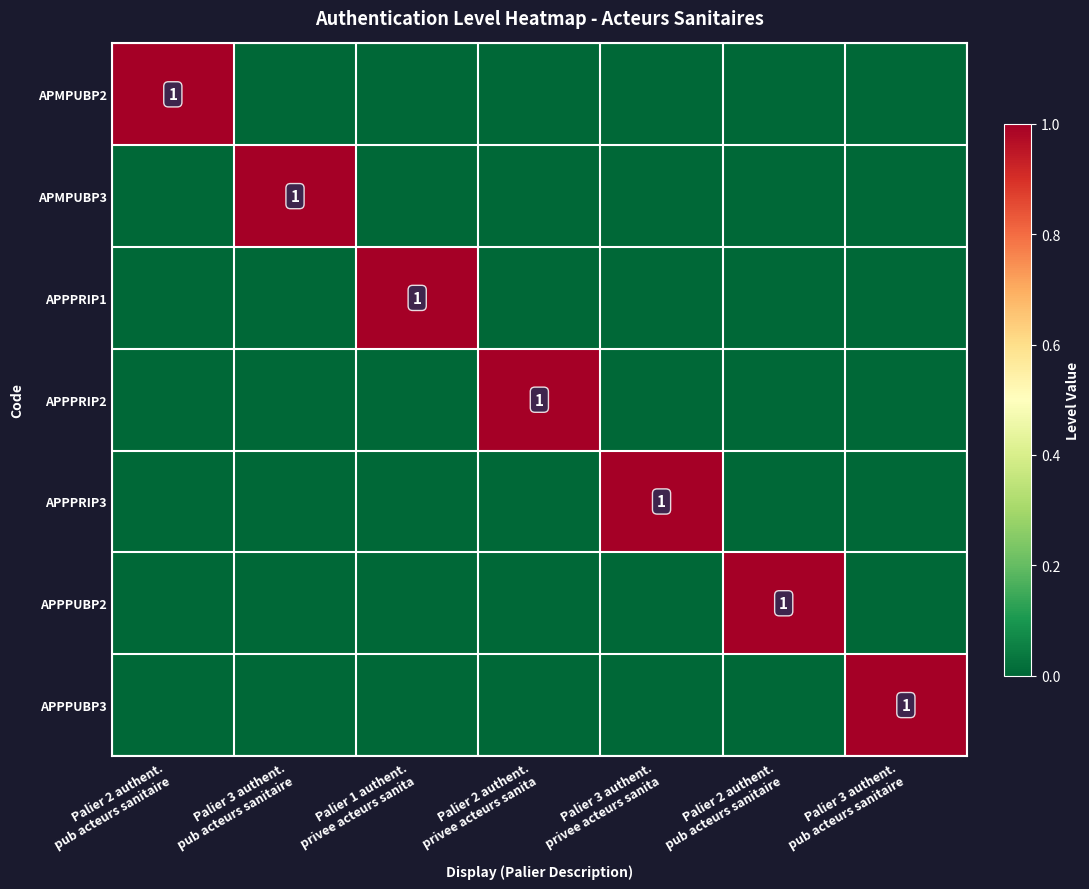

True or false: APPPUBP2 has a value of 1 at Palier 3 authent. privee acteurs sanita.

False